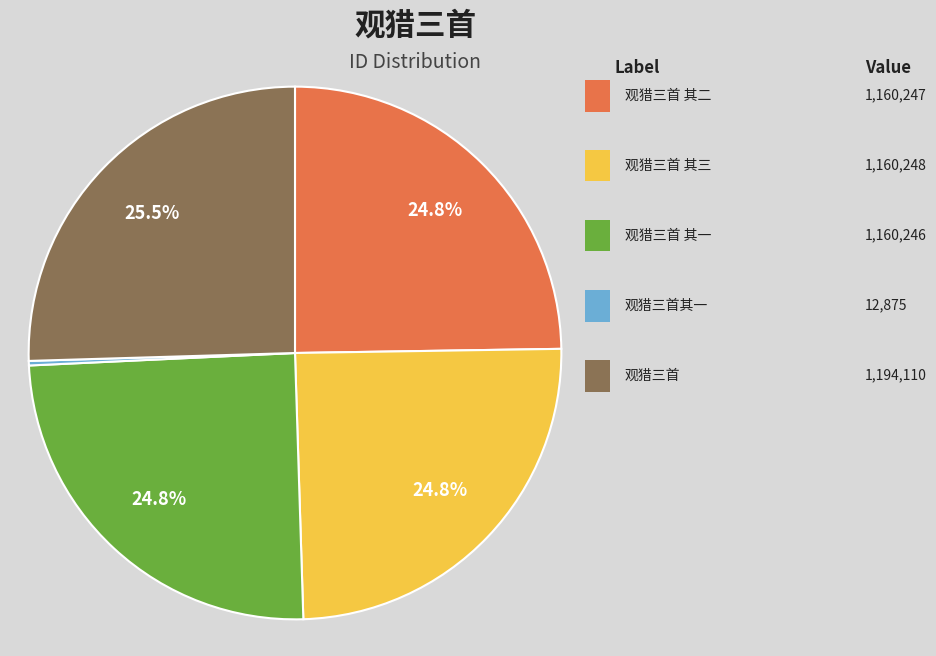

Is there any slice that represents more than half of the pie?

No